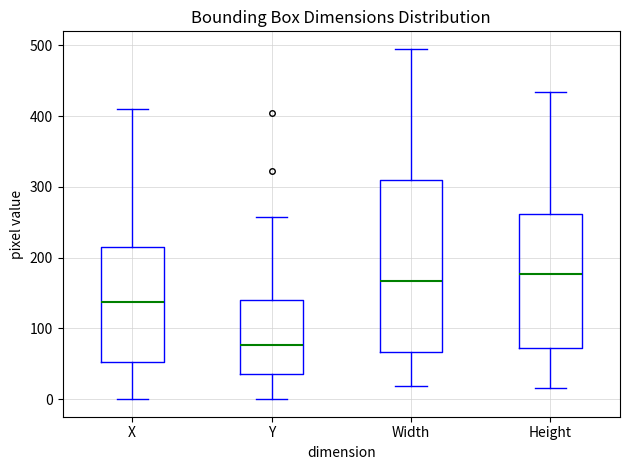

Reading left to right, transcribe this box plot: for each box, give where its median line is, the range the box spans, and where its two whiskers end, as read against the y-axis. The values are not printed on the chart, so give them approximately, as read against the axis.

X: median 140, box 50 to 210, whiskers 0 to 410
Y: median 80, box 40 to 140, whiskers 0 to 260
Width: median 170, box 70 to 310, whiskers 20 to 500
Height: median 180, box 70 to 260, whiskers 20 to 430